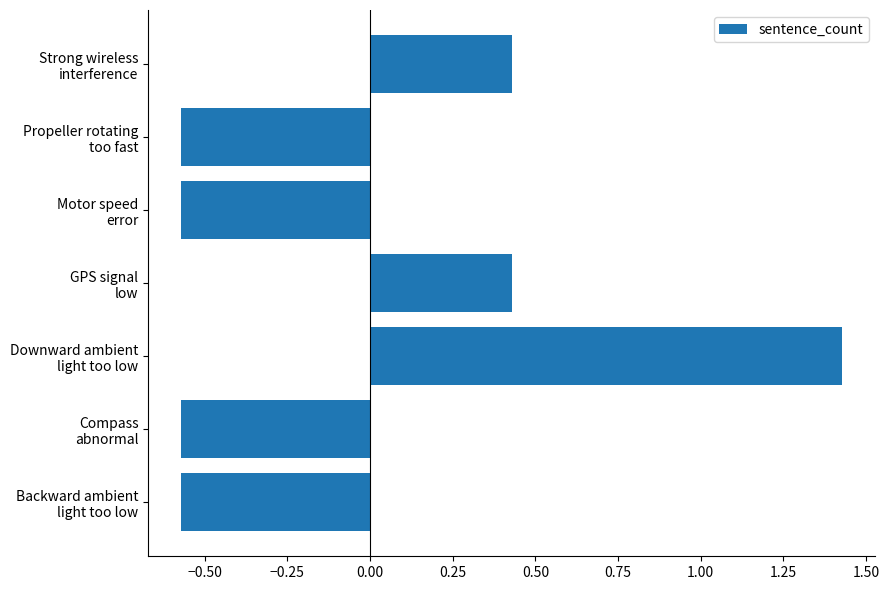

How many values are below 0?

4